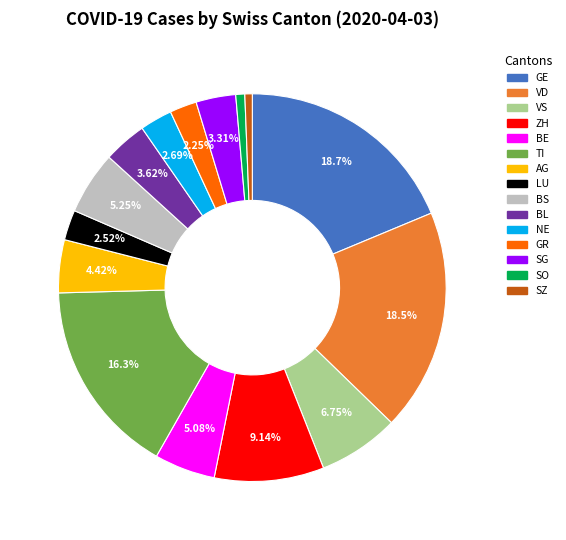

Do GR and NE together represent more than half of the pie?

No